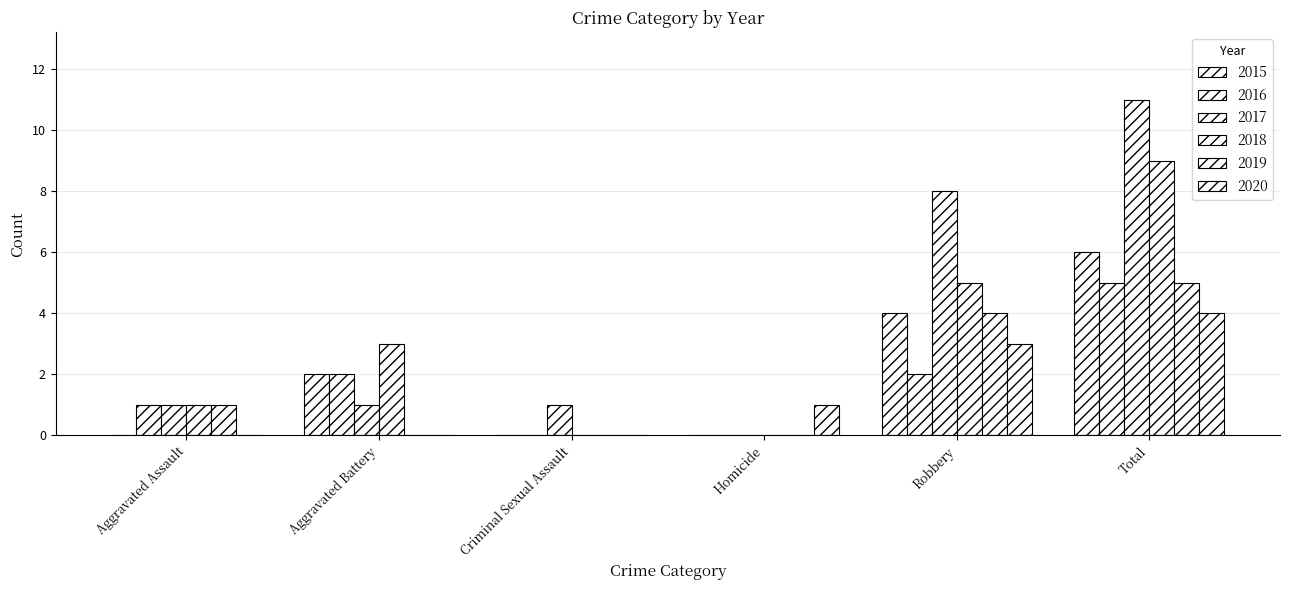

What is the difference between the highest and lowest values at Criminal Sexual Assault?

1